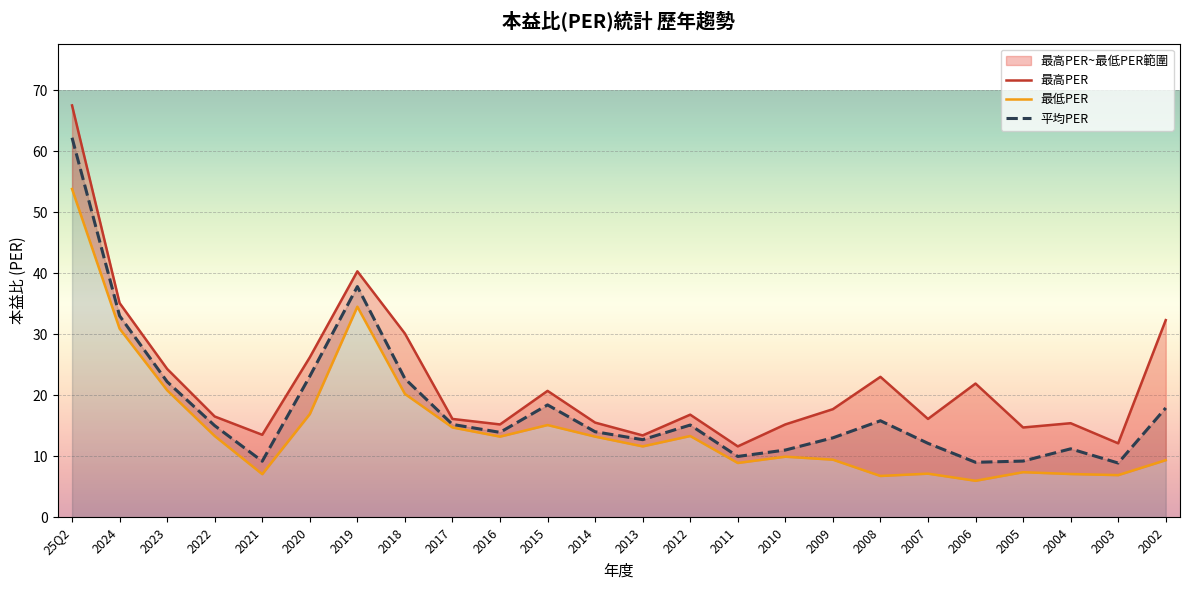

Count the number of data series in this chart.

3